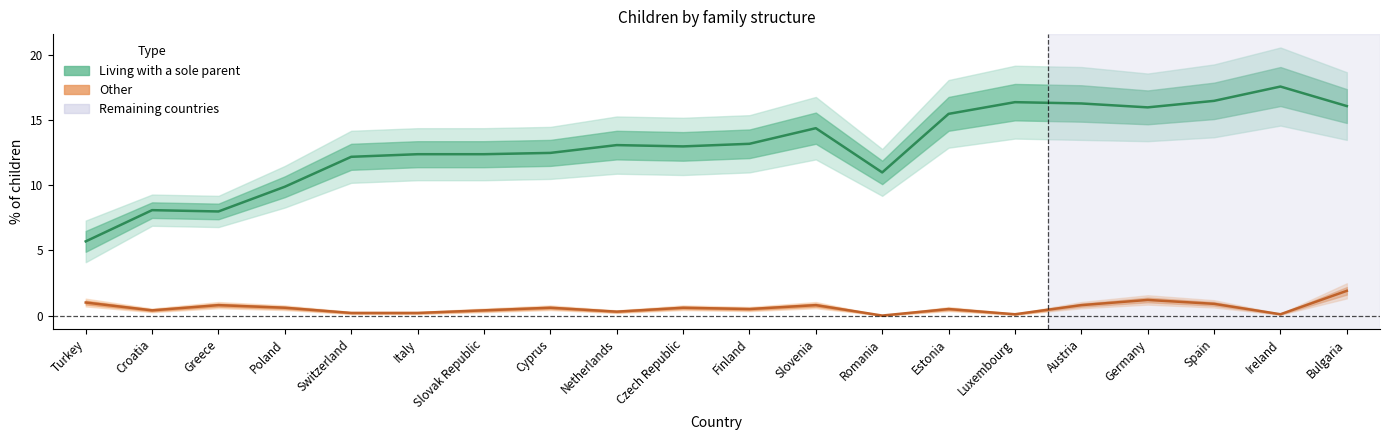

What position from the right is Italy?

15